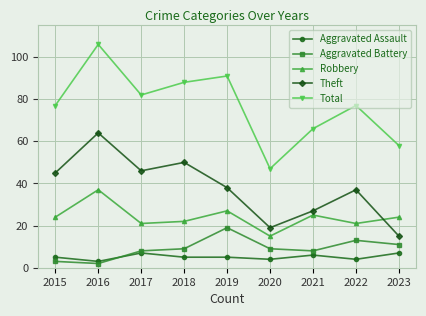

Reading left to right, what are all the values shown in this chart?

Aggravated Assault: 2015=5	2016=3	2017=7	2018=5	2019=5	2020=4	2021=6	2022=4	2023=7
Aggravated Battery: 2015=3	2016=2	2017=8	2018=9	2019=19	2020=9	2021=8	2022=13	2023=11
Robbery: 2015=24	2016=37	2017=21	2018=22	2019=27	2020=15	2021=25	2022=21	2023=24
Theft: 2015=45	2016=64	2017=46	2018=50	2019=38	2020=19	2021=27	2022=37	2023=15
Total: 2015=77	2016=106	2017=82	2018=88	2019=91	2020=47	2021=66	2022=77	2023=58